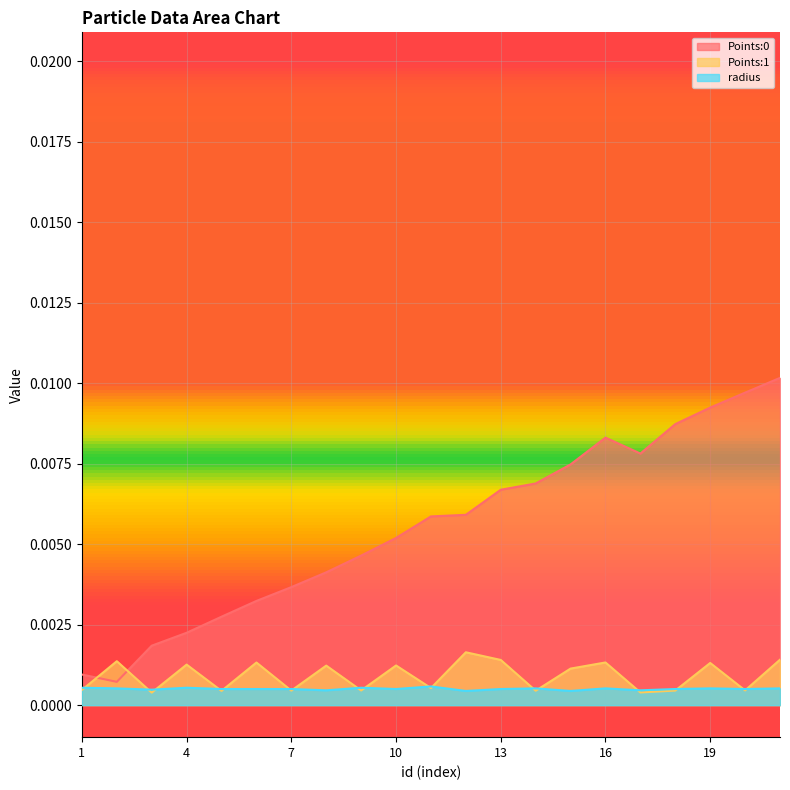

True or false: Points:1 has a value of 0.0 at 17.

True